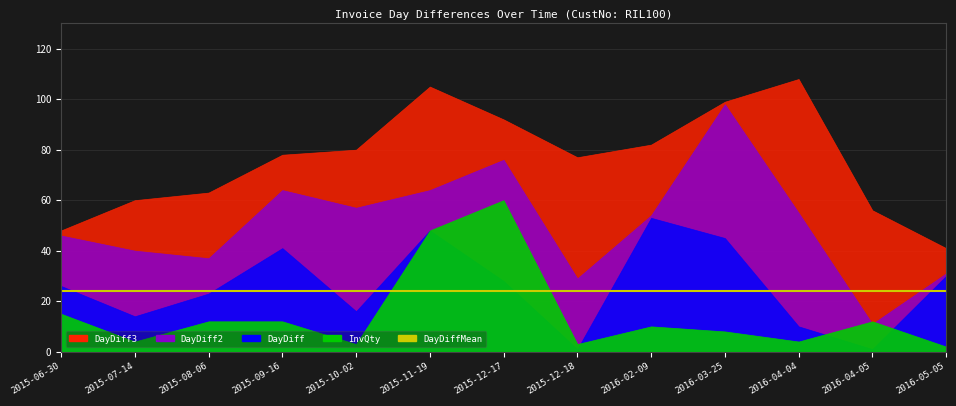

Read the InvQty value at 2016-04-04.

4.0